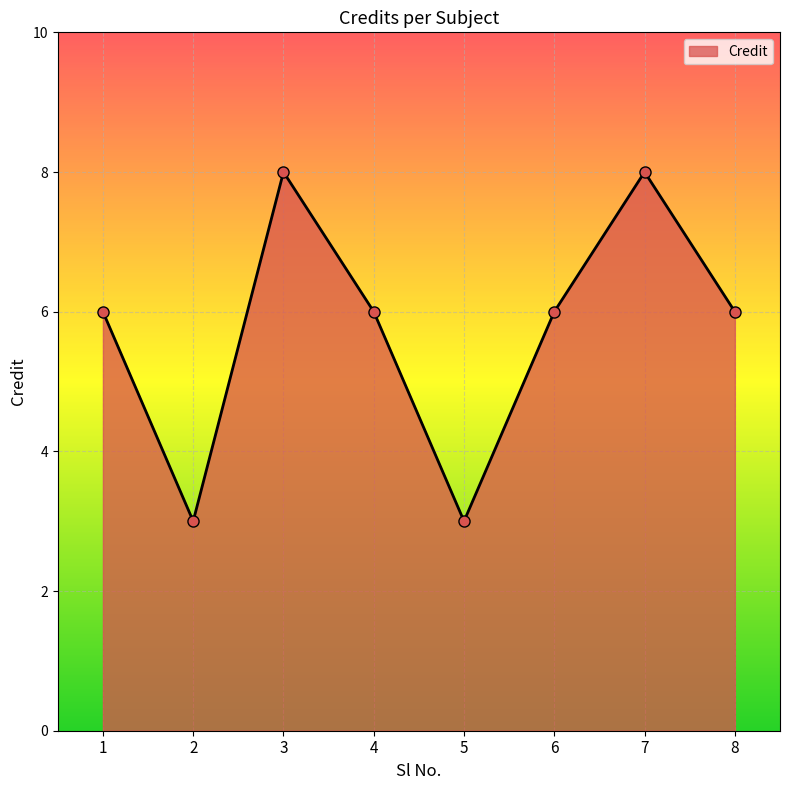

How many lines are shown in the chart?

1